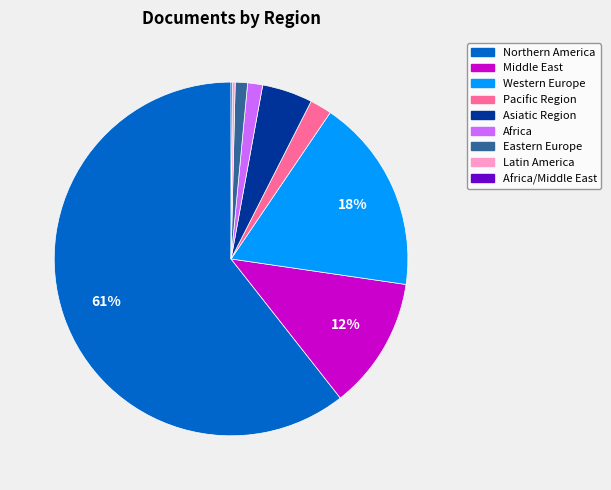

Which has a higher value, Western Europe or Africa?

Western Europe